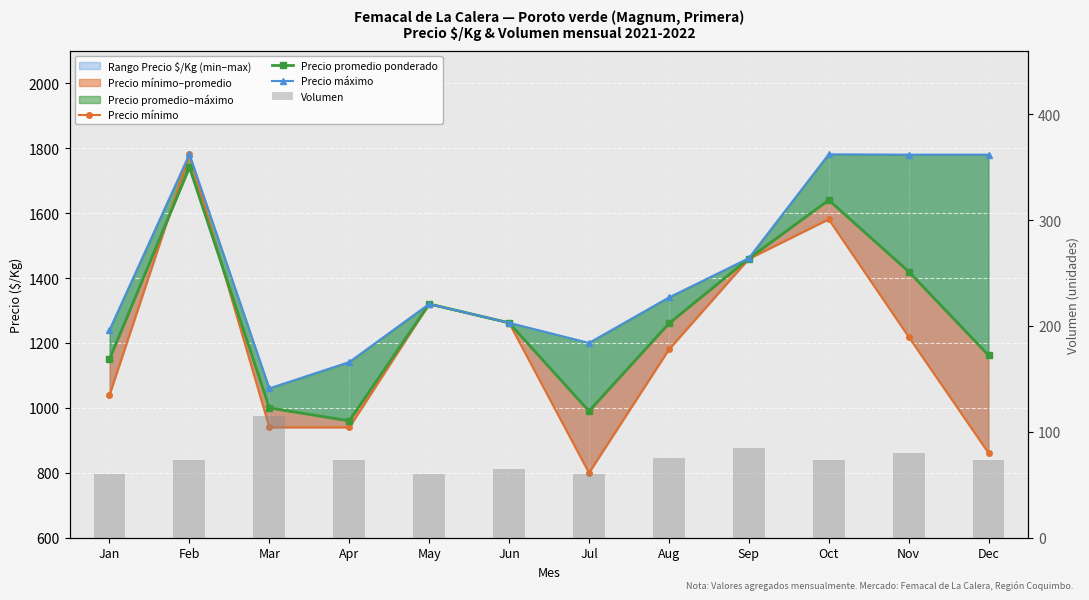

At Sep, list the series in order from smallest to largest.

Volumen, Precio mínimo, Precio promedio ponderado, Precio máximo